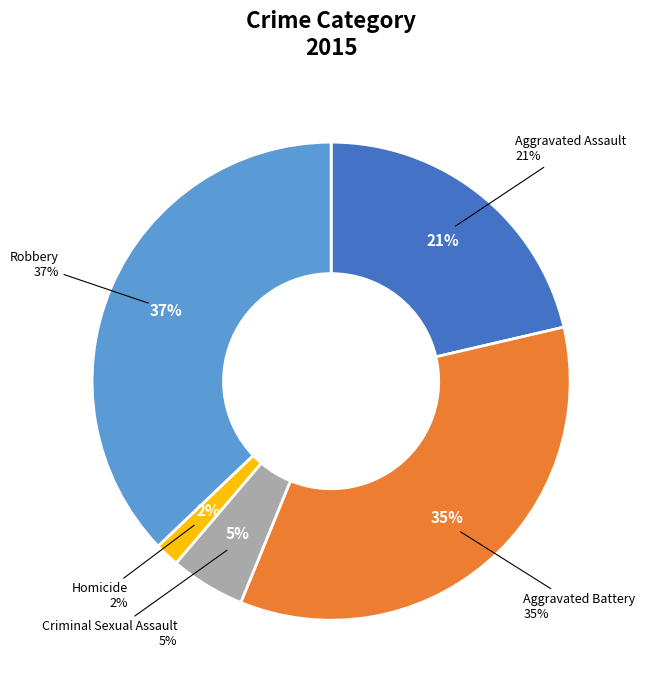

True or false: Aggravated Assault accounts for 16% of the total.

False